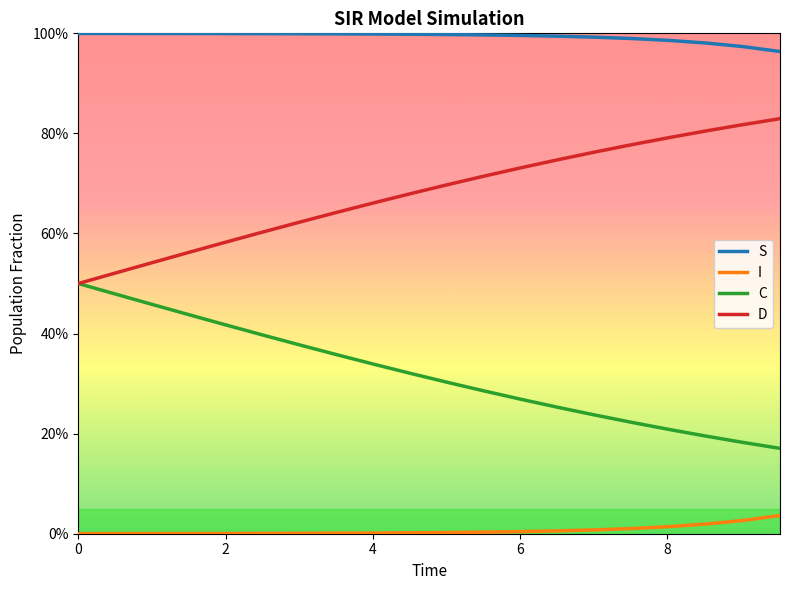

True or false: C and S cross at least once.

False